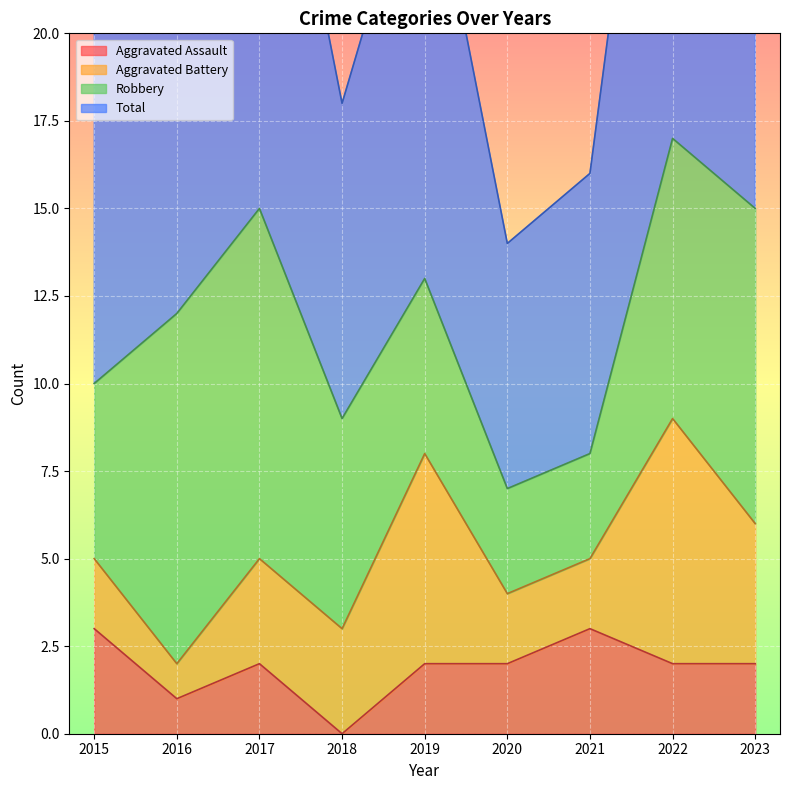

What value does the Total series have at 2023?

31